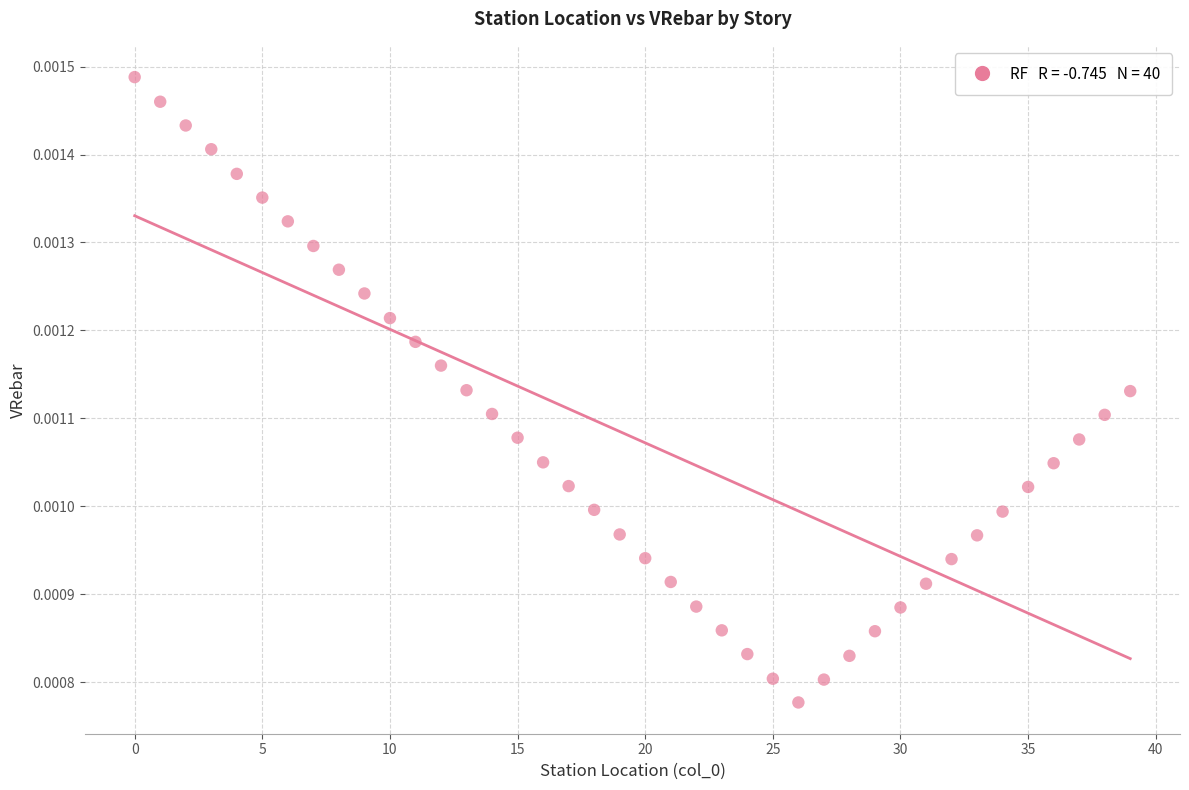

How many data points are displayed?

40